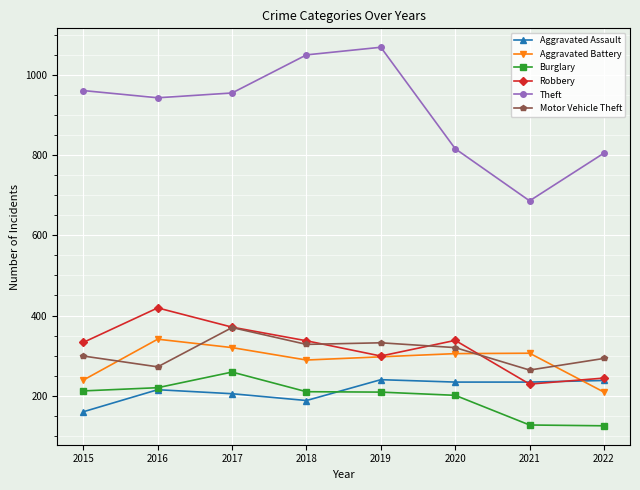

Which series has the widest spread of values?

Theft